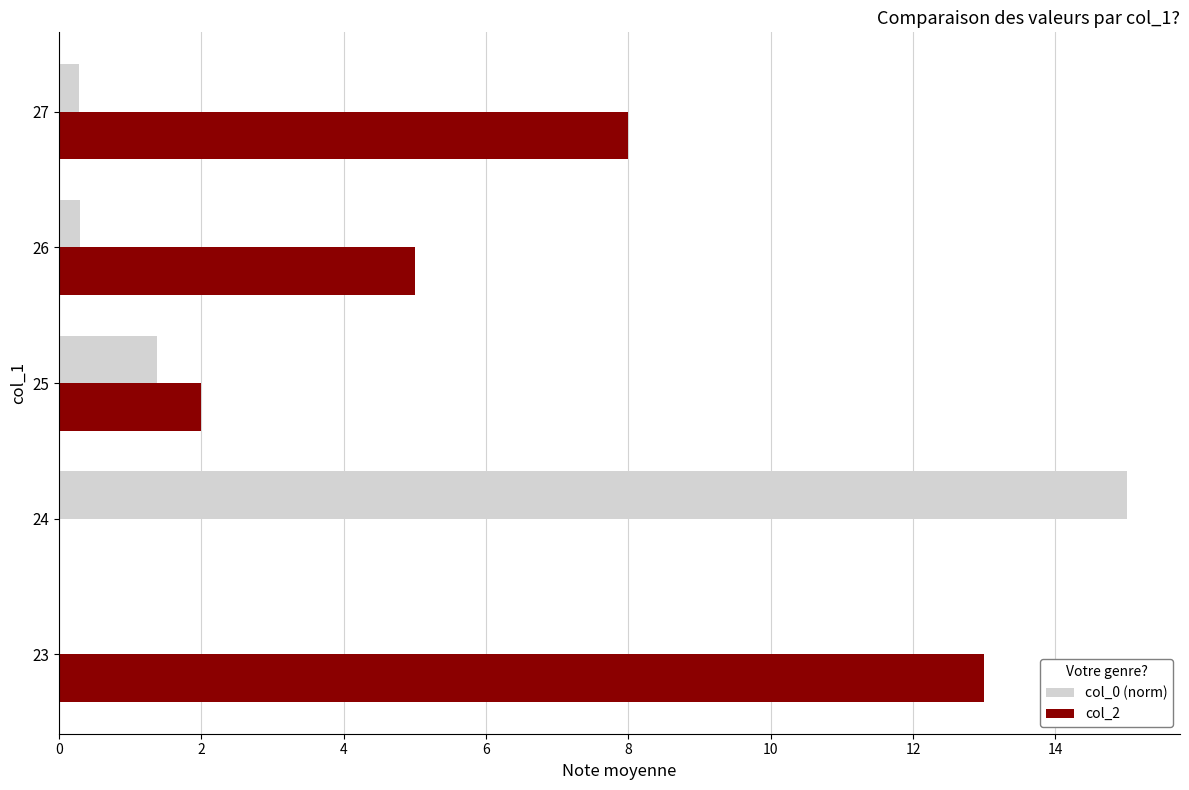

What is the average value of the col_2 series?

5.6